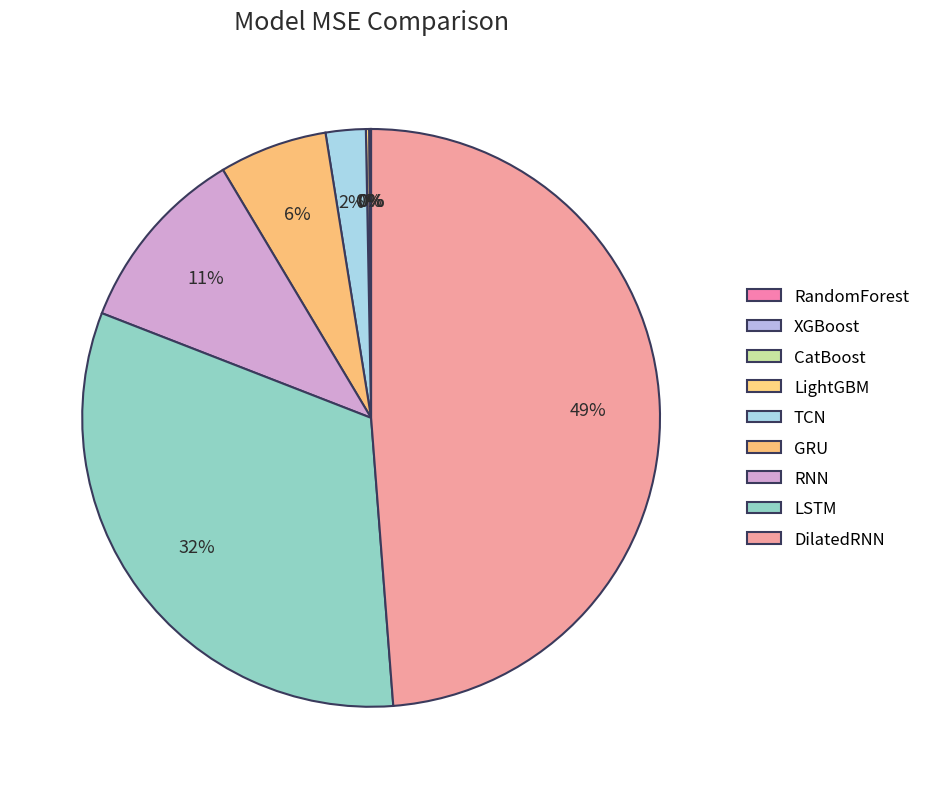

Which category has the biggest portion of the pie?

DilatedRNN